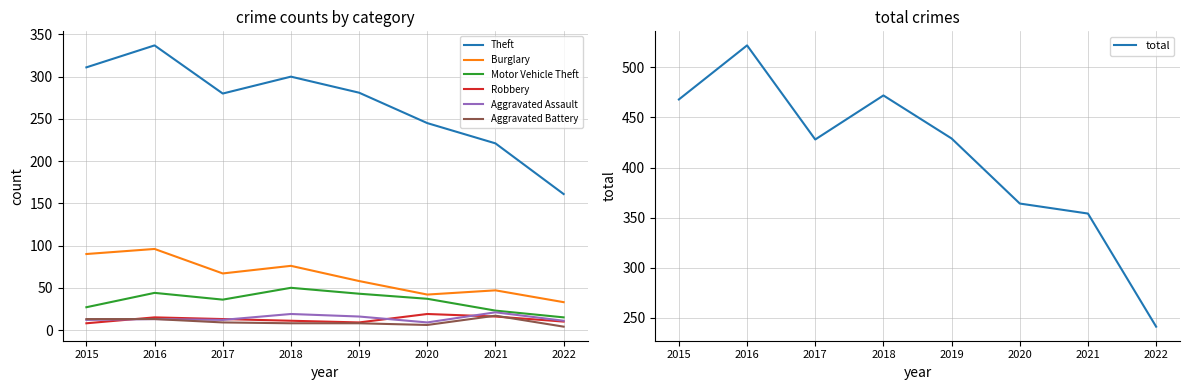

At which category does Robbery reach its first local valley?

2019